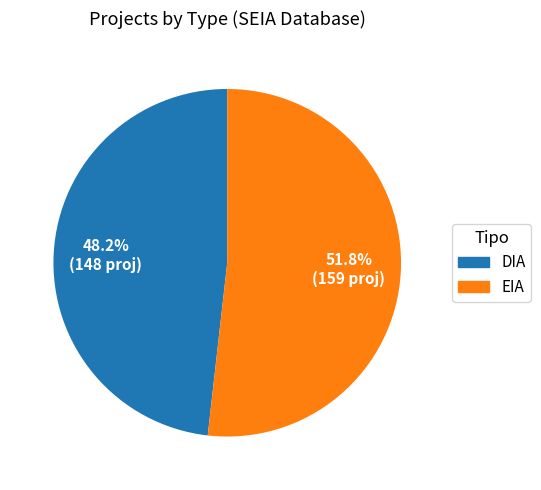

How many slices are in this pie chart?

2